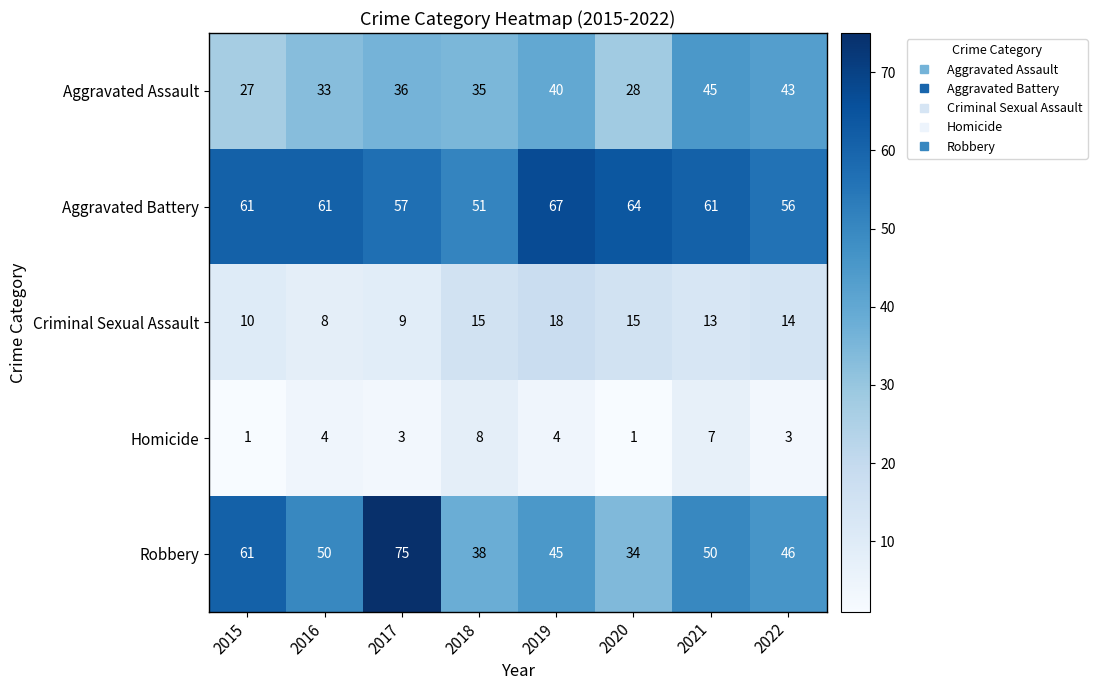

The Aggravated Battery series shows 38 at 2020. True or false?

False